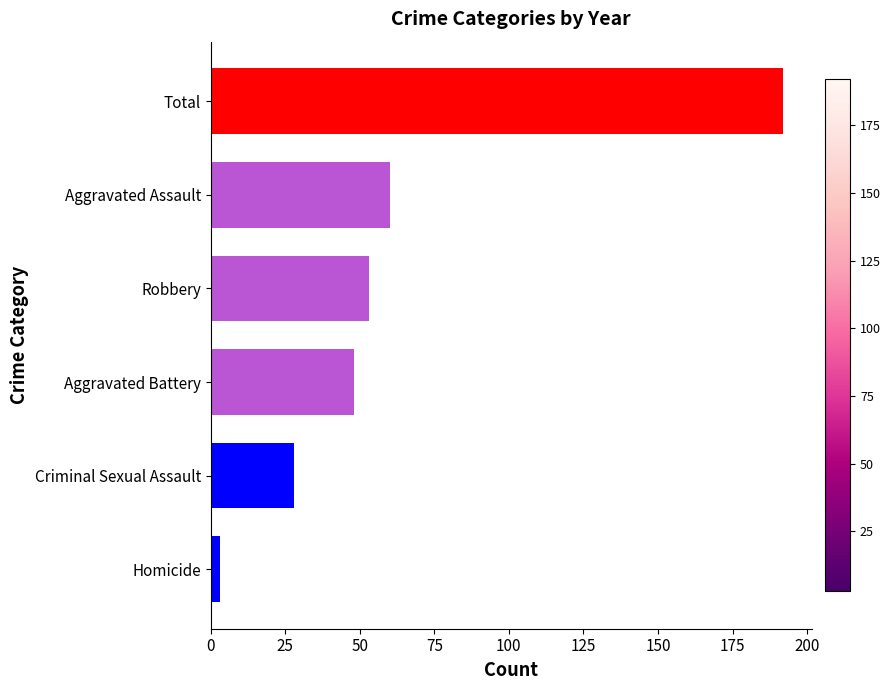

Rank the categories by value from lowest to highest.

Homicide, Criminal Sexual Assault, Aggravated Battery, Robbery, Aggravated Assault, Total